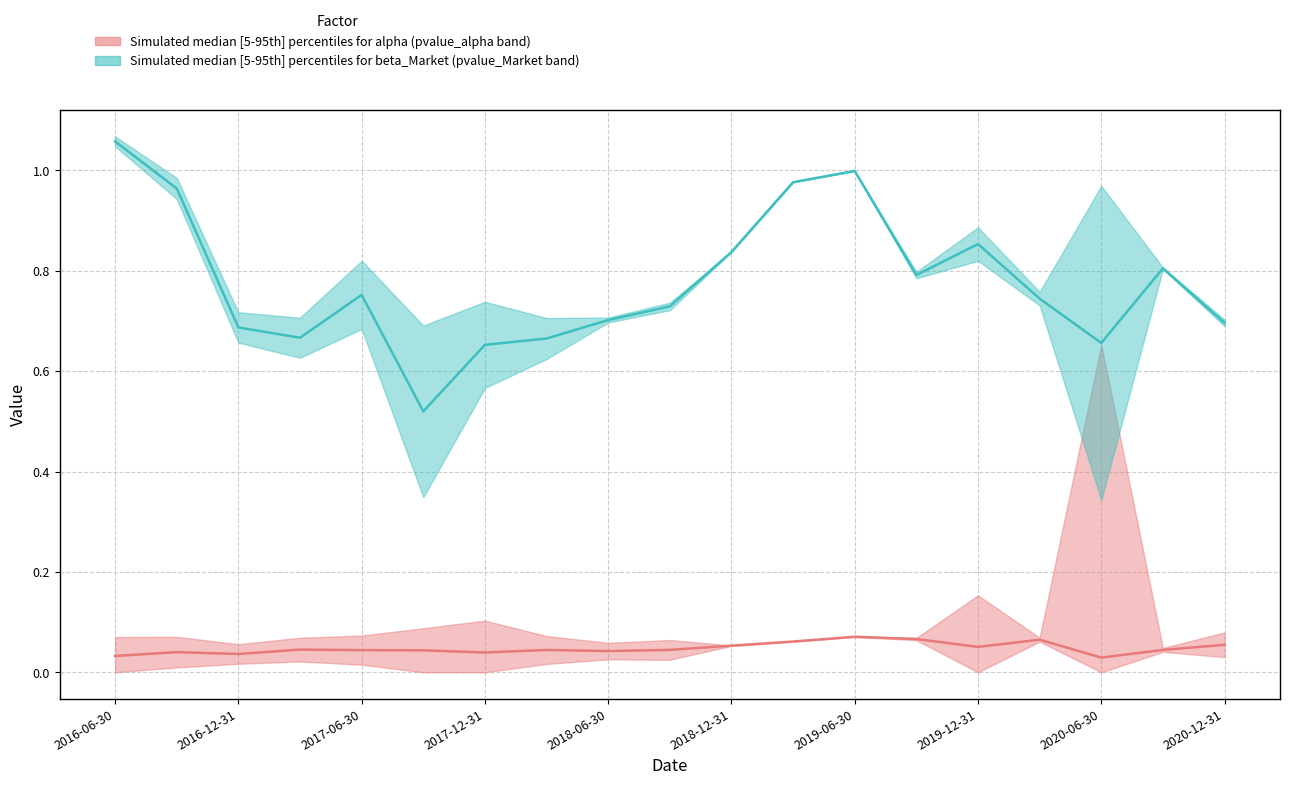

Which series has the largest total across all categories?

beta_Market median